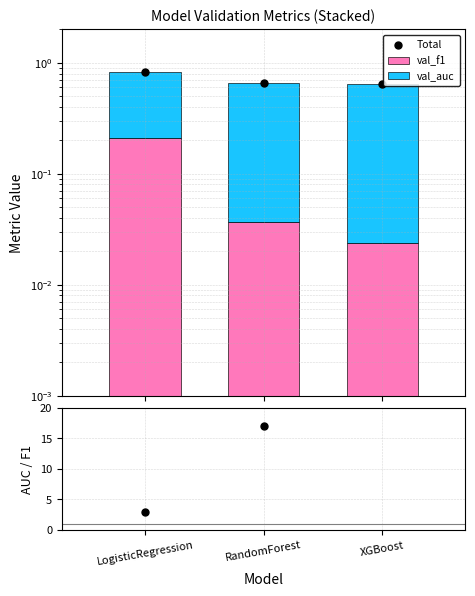

Which series contains the highest Y value?

Total